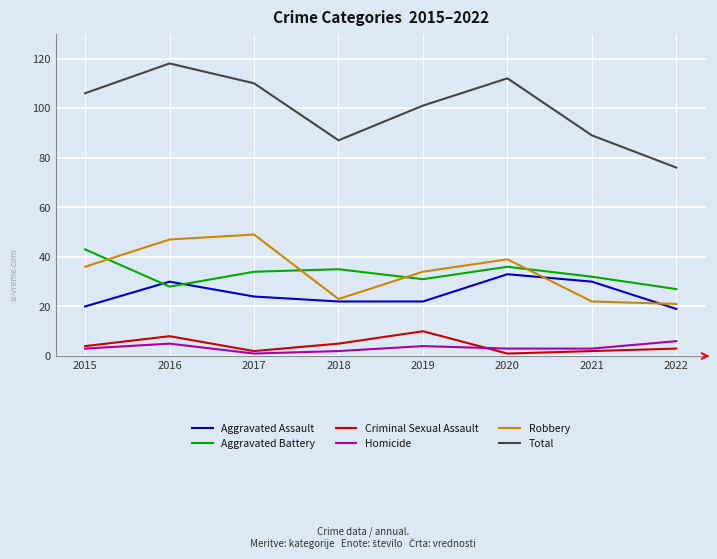

What is the minimum value for Total?

76